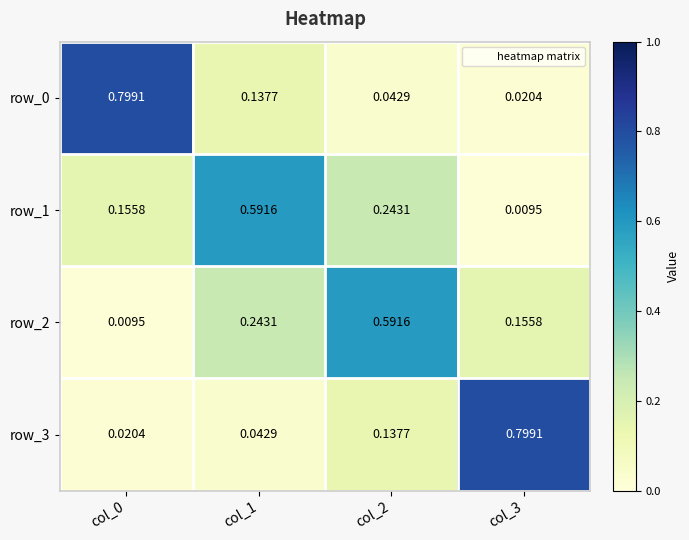

The value of row_0 at col_0 is 1.2. True or false?

False